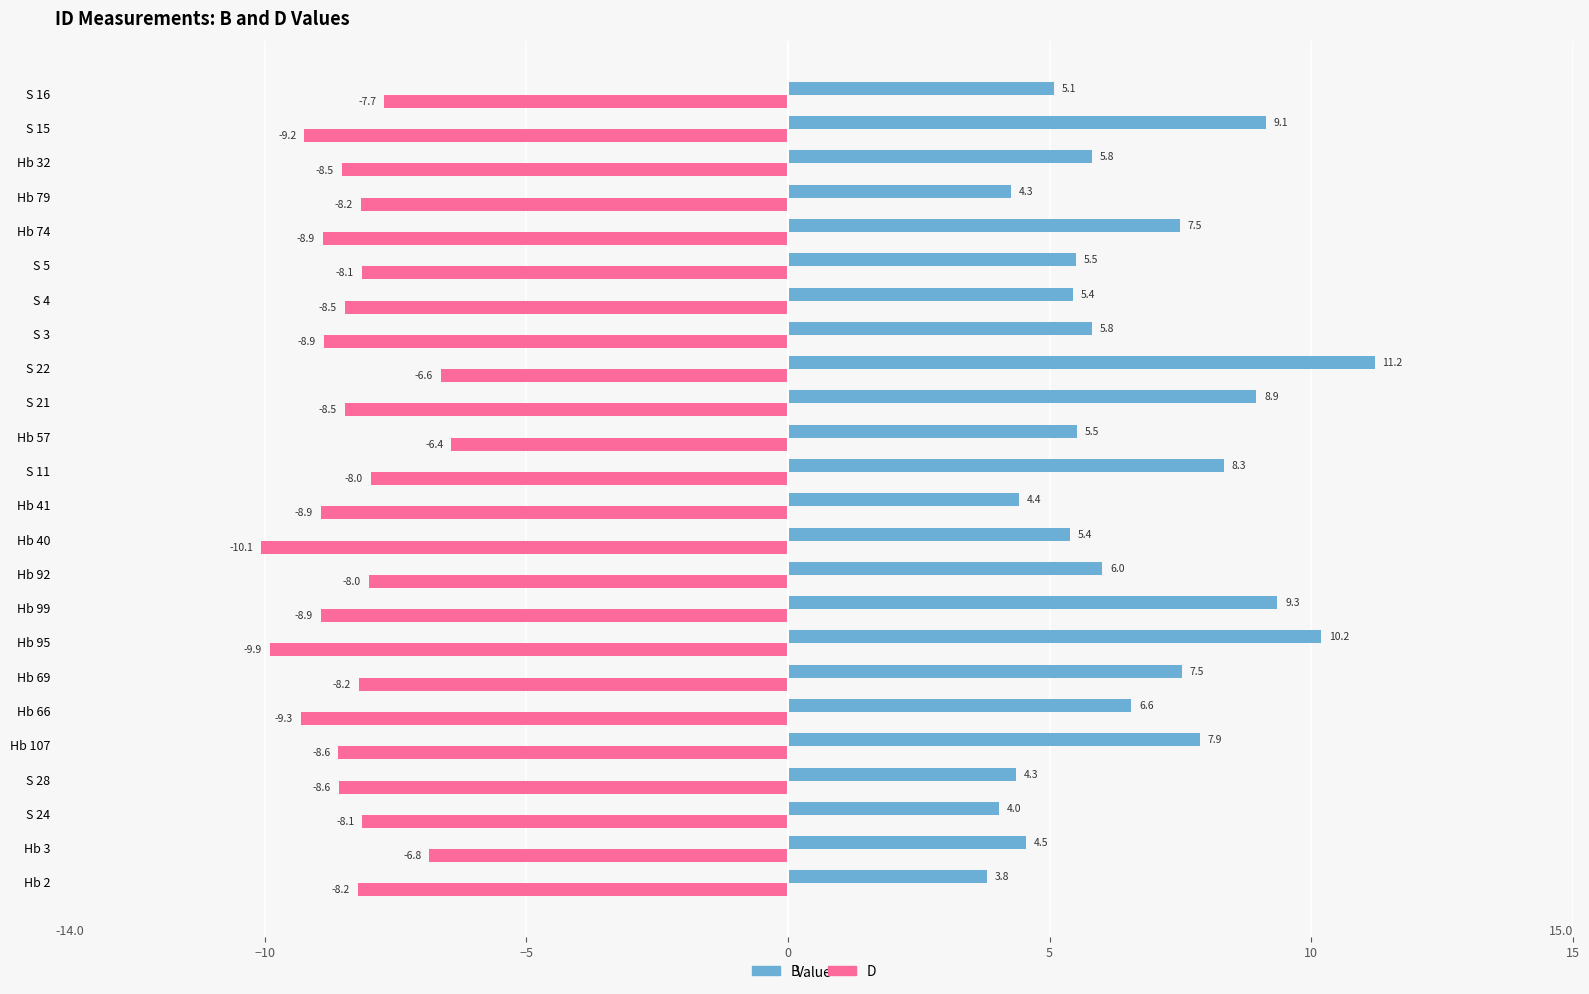

At how many categories does at least one series exceed 4?

23